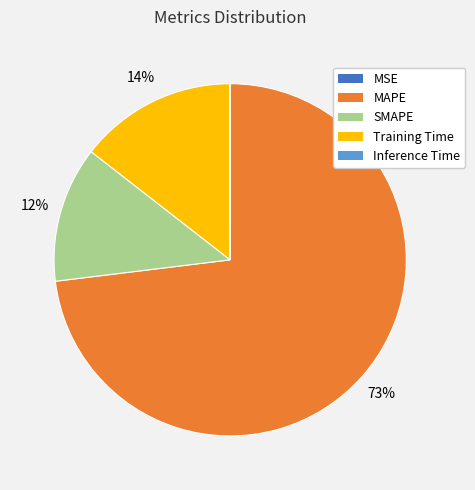

To the nearest percent, what is the average slice percentage?

20%